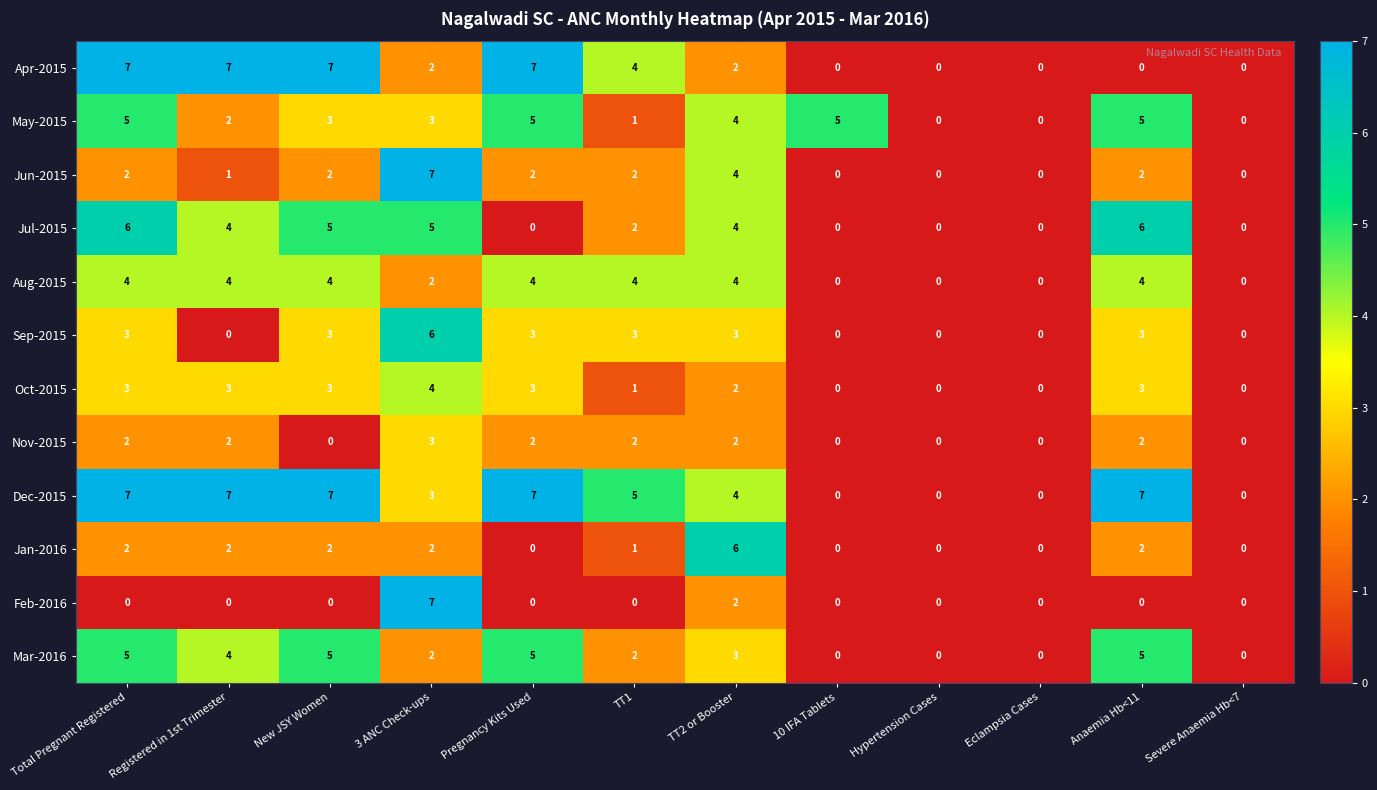

What is the difference between the maximum and second lowest values in the May-2015 series?

5